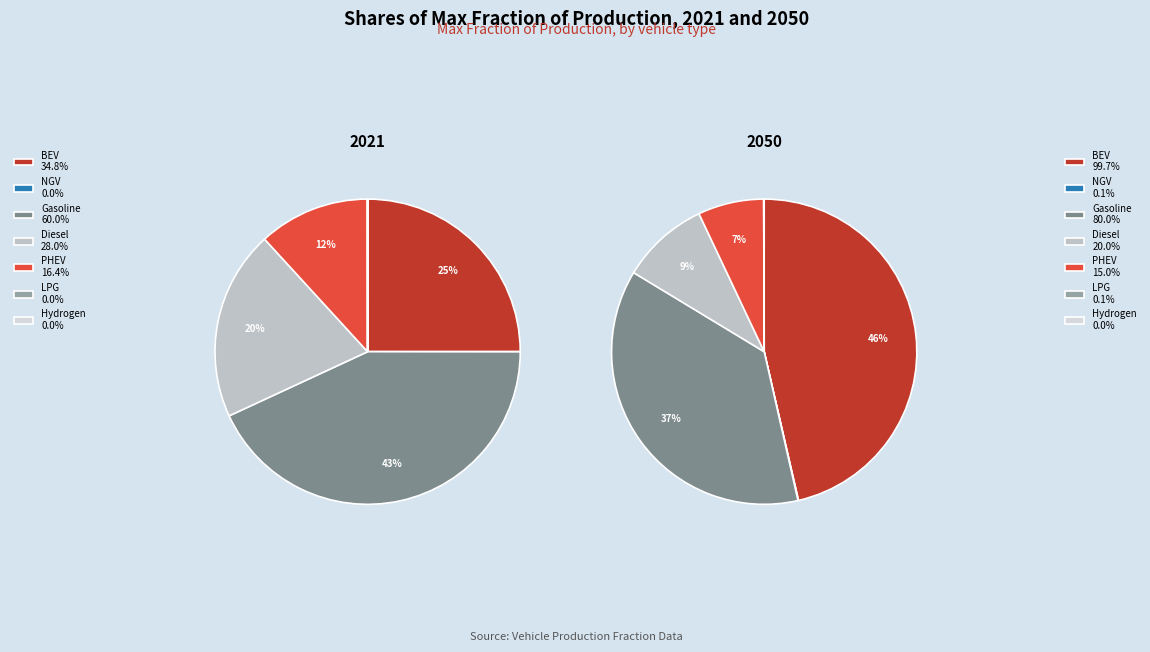

The values_2021 slice represents 25% of the pie. True or false?

True